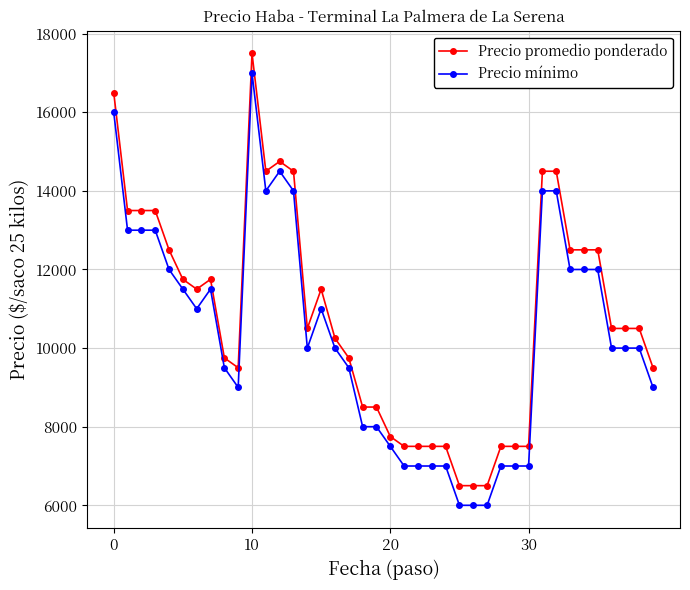

What is the highest value of the Precio mínimo series?

17000